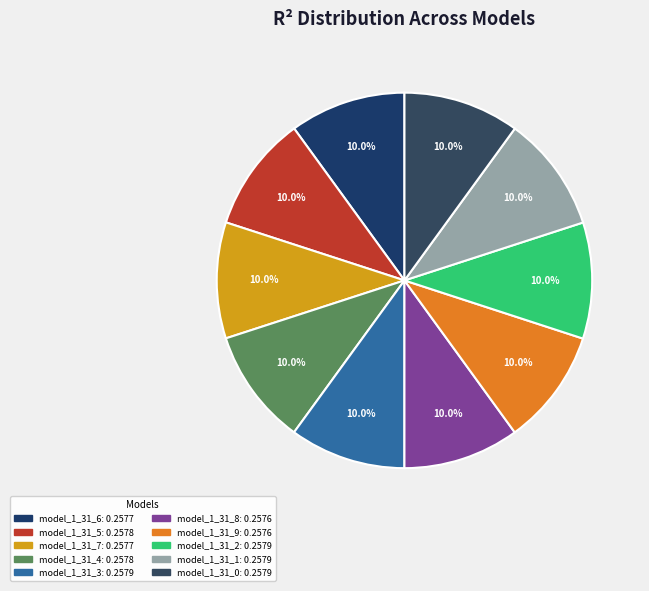

How many segments does this pie chart have?

10